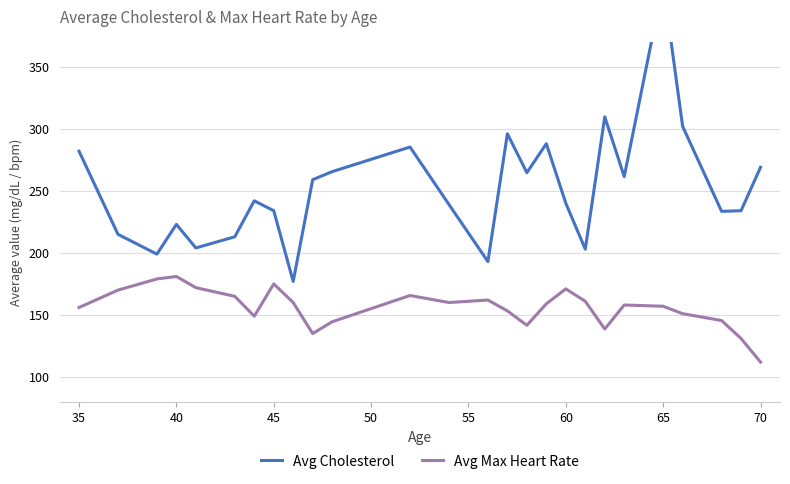

True or false: Avg Max Heart Rate has a value of 169.4 at 70.

False